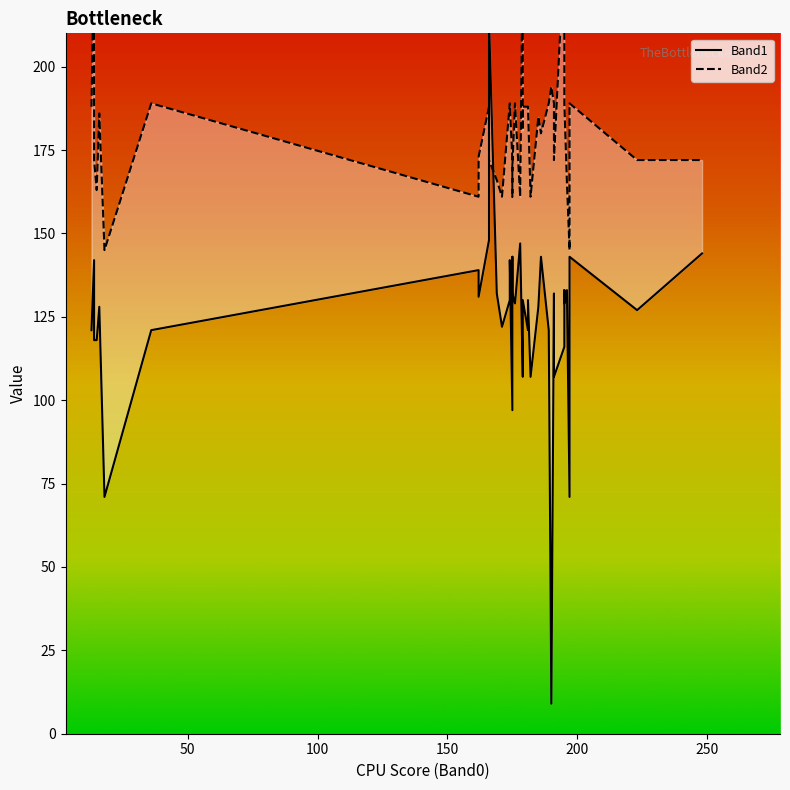

How many intersections are there between Band2 and Band1?

2